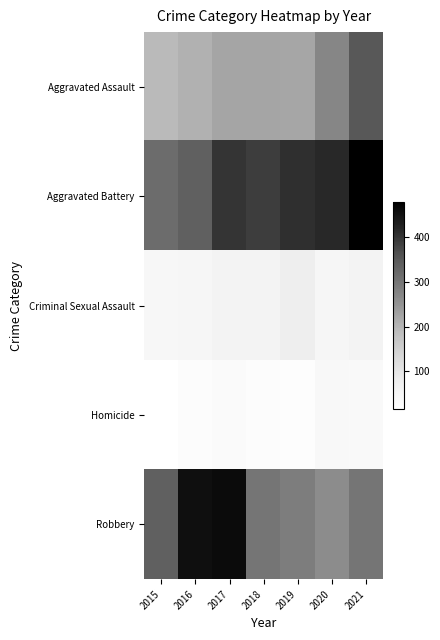

Reading left to right, transcribe all the data shown in this chart.

Aggravated Assault: 2015=194	2016=206	2017=224	2018=225	2019=223	2020=273	2021=352
Aggravated Battery: 2015=316	2016=336	2017=400	2018=389	2019=407	2020=416	2021=479
Criminal Sexual Assault: 2015=46	2016=50	2017=61	2018=60	2019=77	2020=48	2021=61
Homicide: 2015=15	2016=26	2017=33	2018=25	2019=22	2020=41	2021=38
Robbery: 2015=337	2016=454	2017=460	2018=301	2019=287	2020=263	2021=300